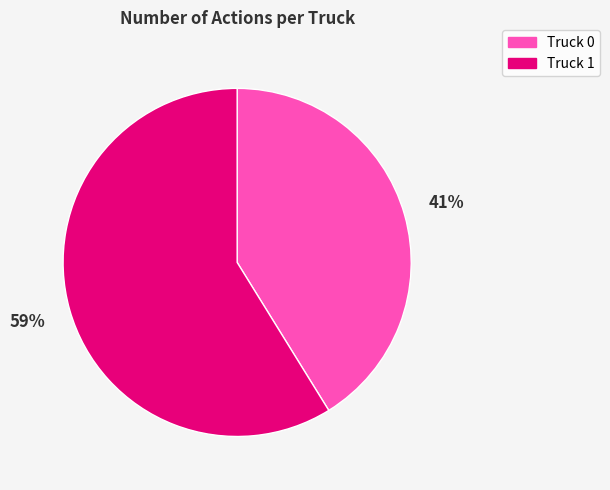

What is the ratio of the value at Truck 1 to the value at Truck 0?

1.4